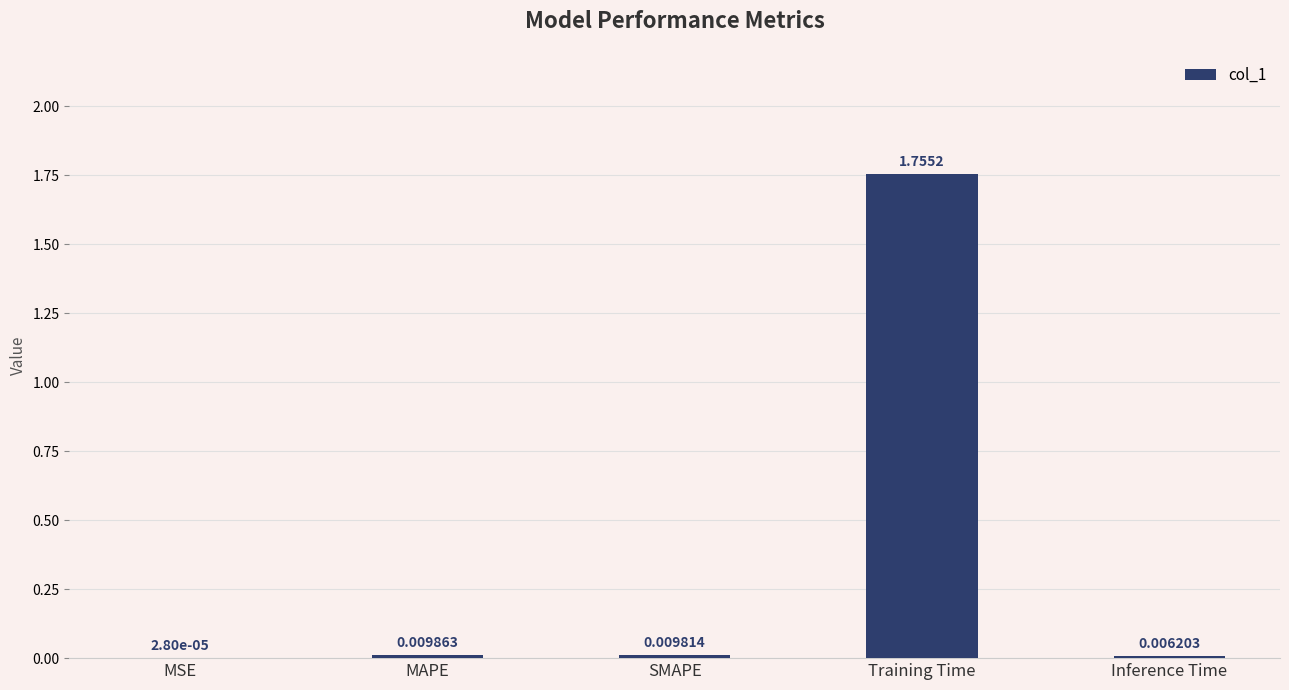

Which has a higher value, Inference Time or Training Time?

Training Time